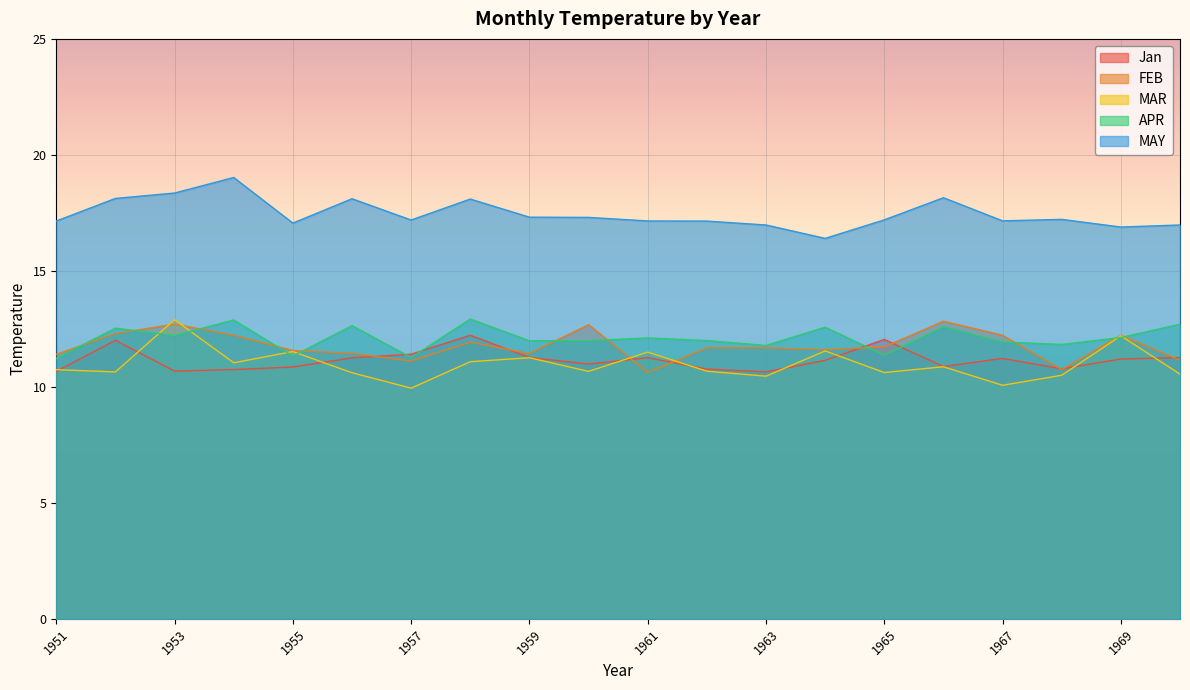

True or false: MAY has a value of 18.4 at 1953.

True